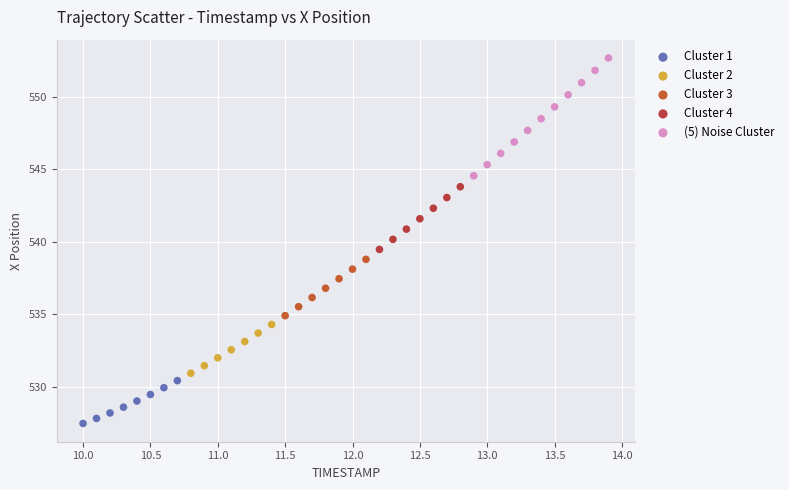

Which series has the widest spread of Y values?

(5) Noise Cluster